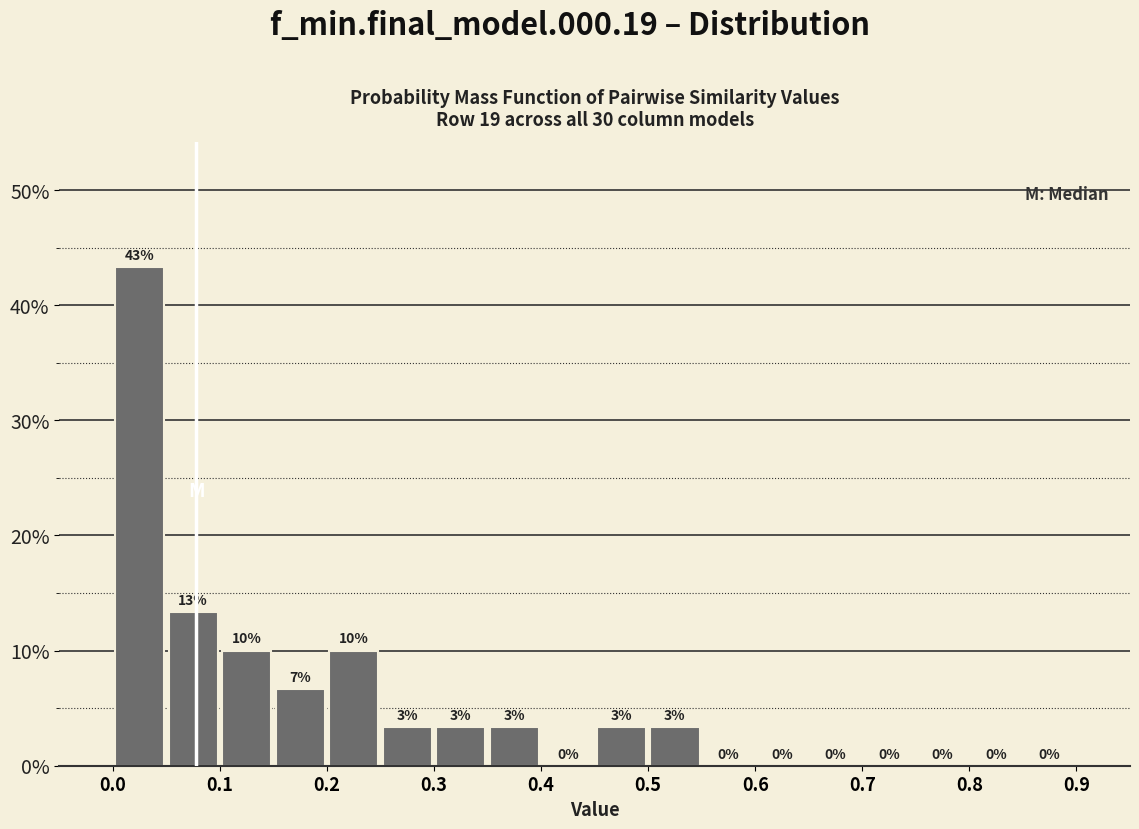

Over which range of the x-axis is the bar tallest?

0.00 to 0.05